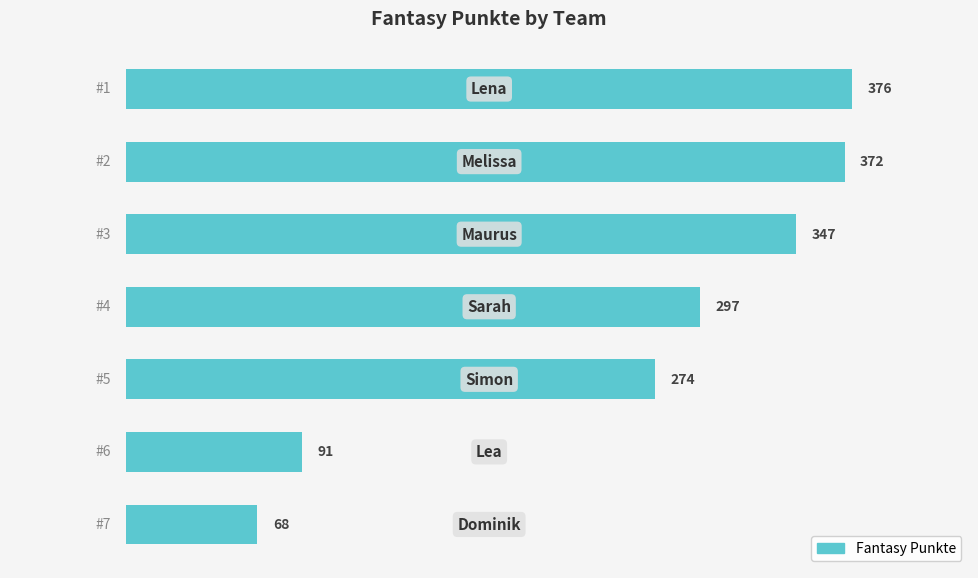

What is the smallest value displayed?

68